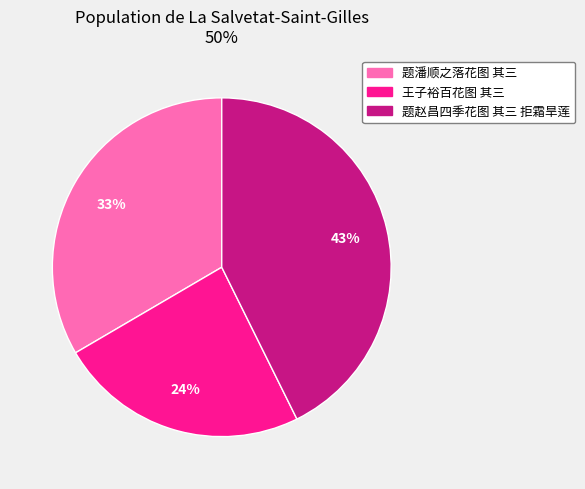

Is it true that 题赵昌四季花图 其三 拒霜旱莲 is 37% of the pie?

False